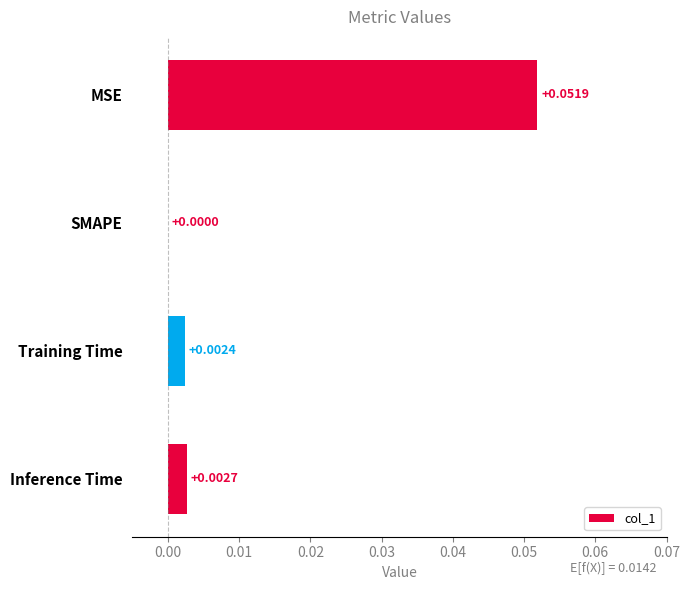

How many categories are shown in the chart?

4